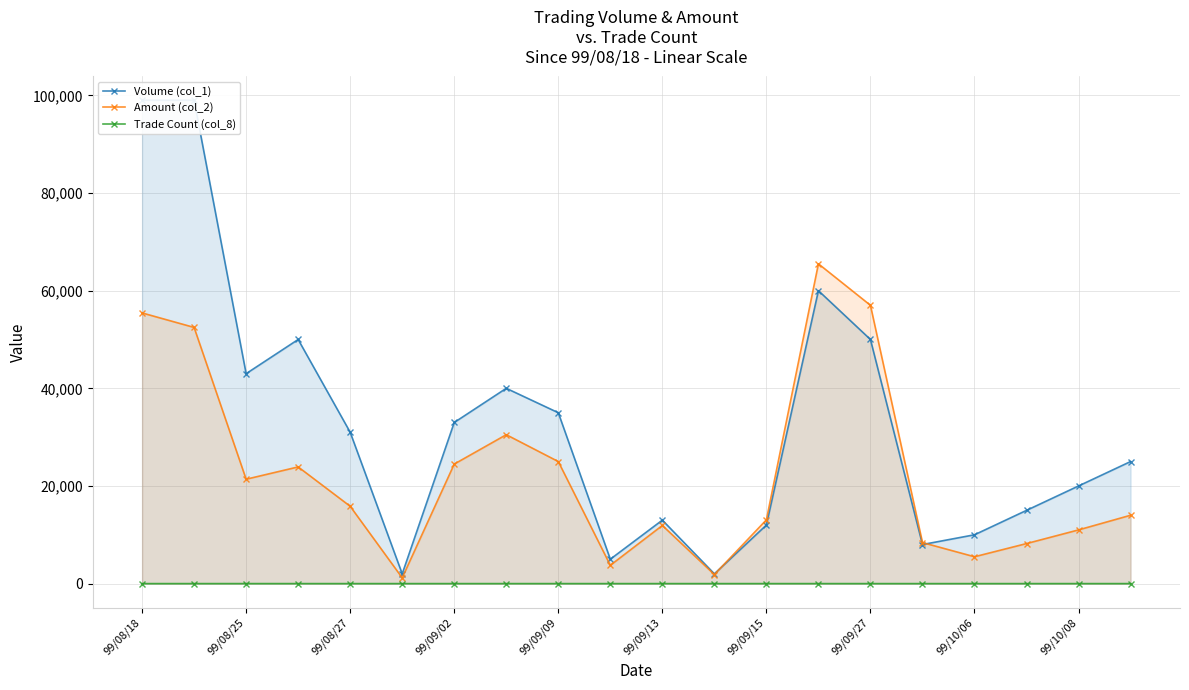

What is the approximate value of Volume (col_1) at 19?

25000